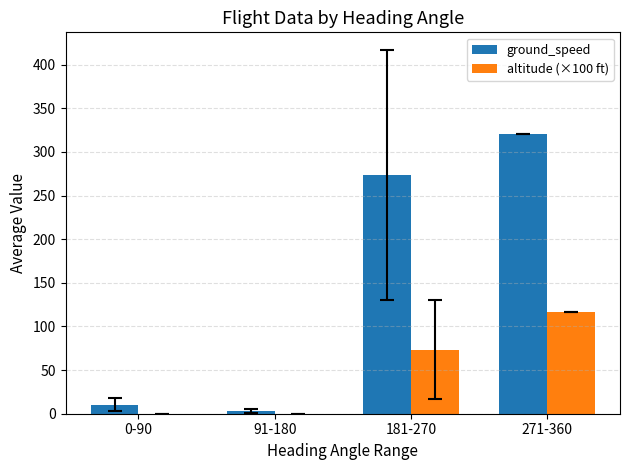

Which series changed the most between 91-180 and 271-360?

ground_speed